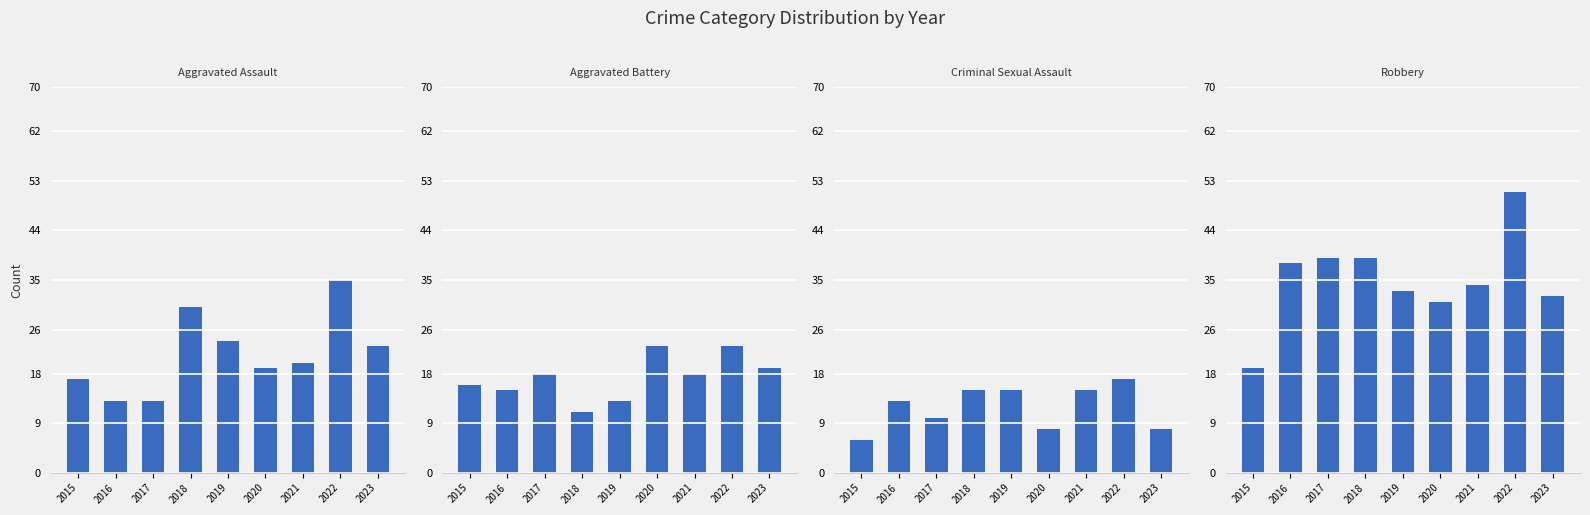

At which category does the chart reach its minimum across all series?

2015